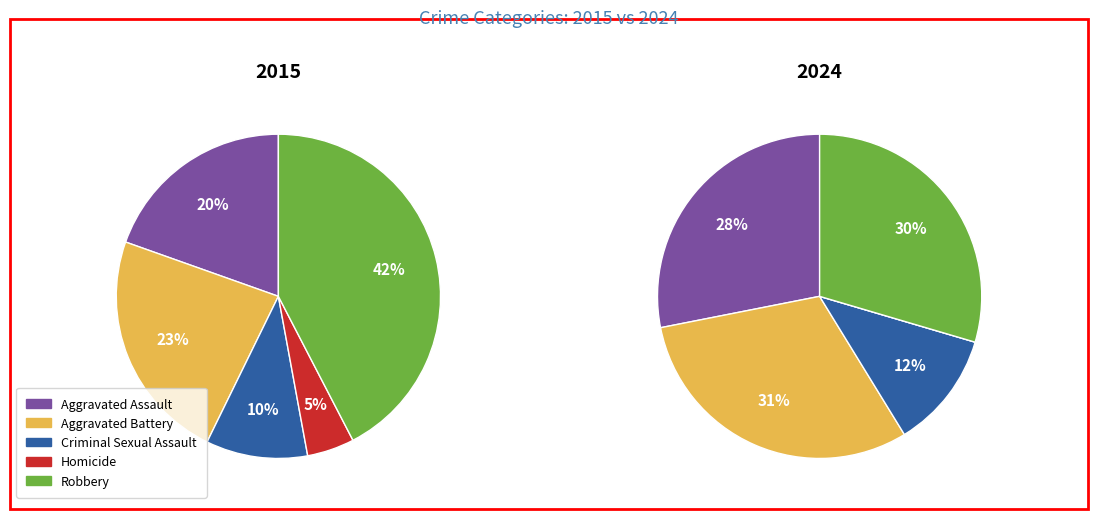

How many slices are in this pie chart?

5